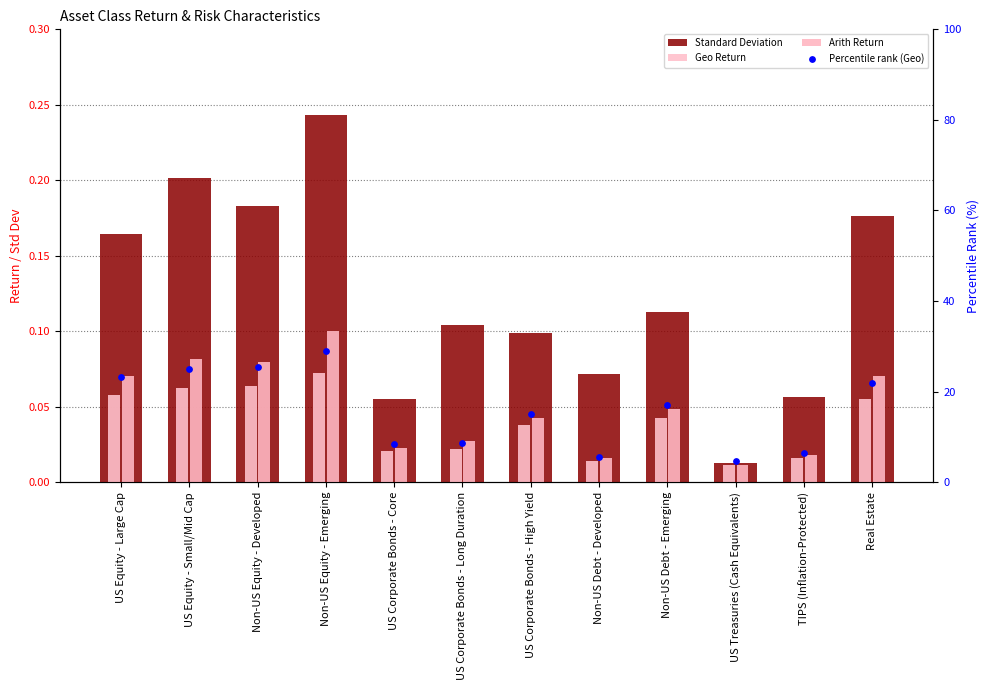

Which series contains the lowest Y value?

Arith Return